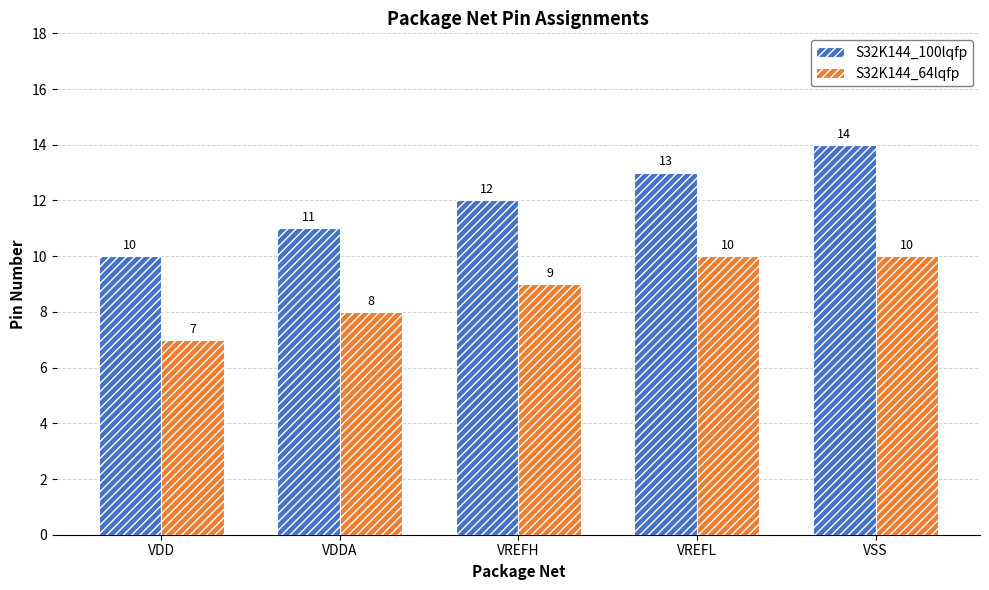

Where is S32K144_64lqfp nearest to the value 8?

VDDA